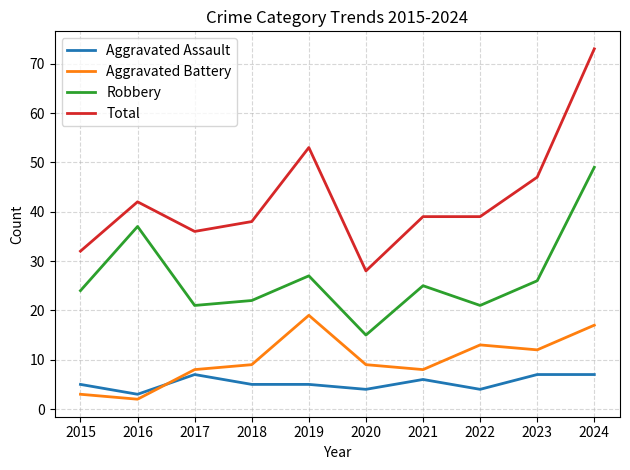

What is the average value of the Total series?

43